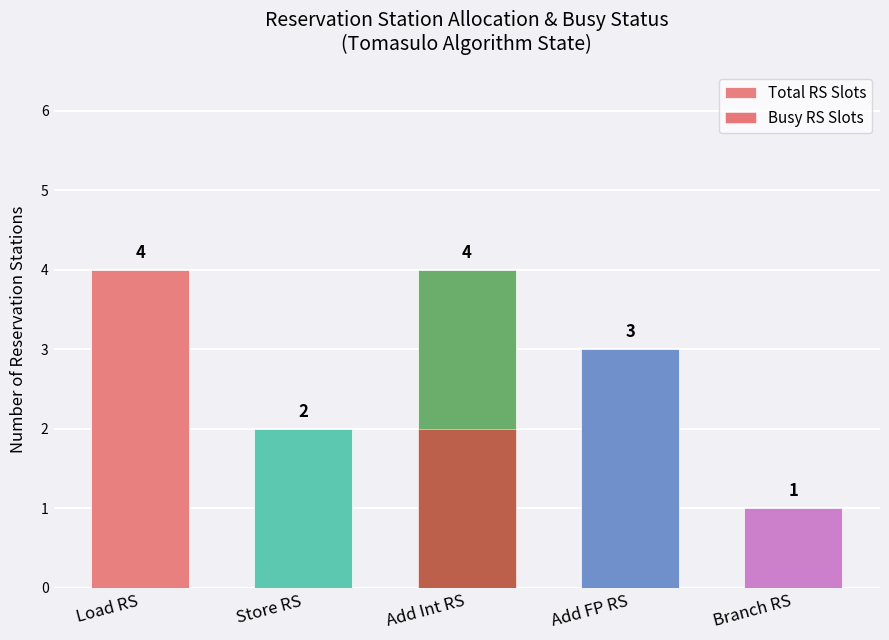

The value of Total RS Slots at Add FP RS is 3. True or false?

True